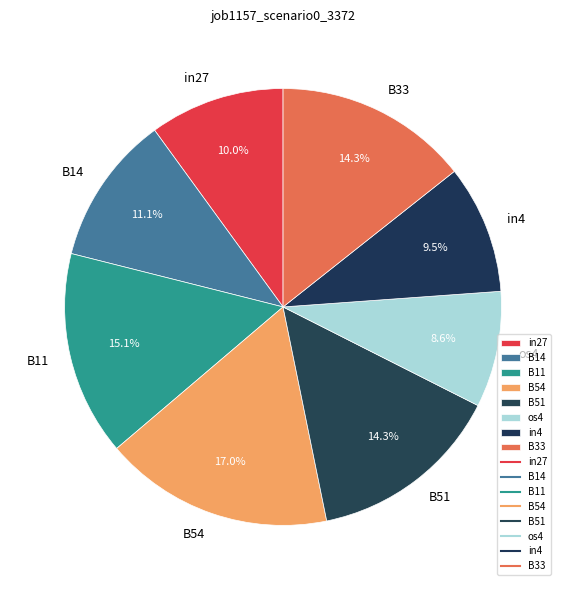

What percentage is the B14 slice, to the nearest percent?

11%